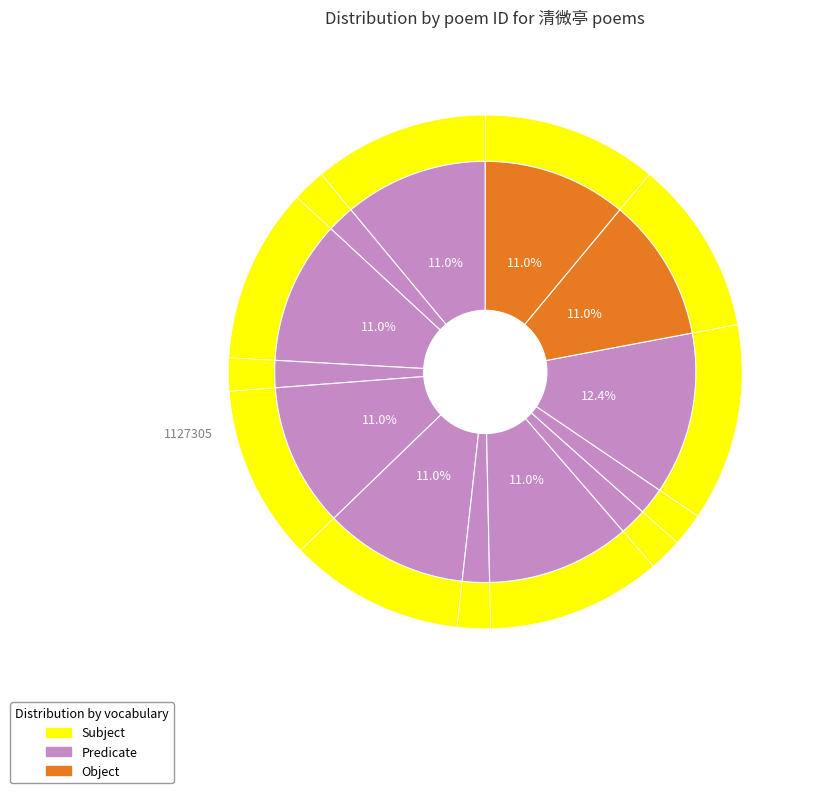

To the nearest percent, what portion does 夏日登清微亭 represent?

2%